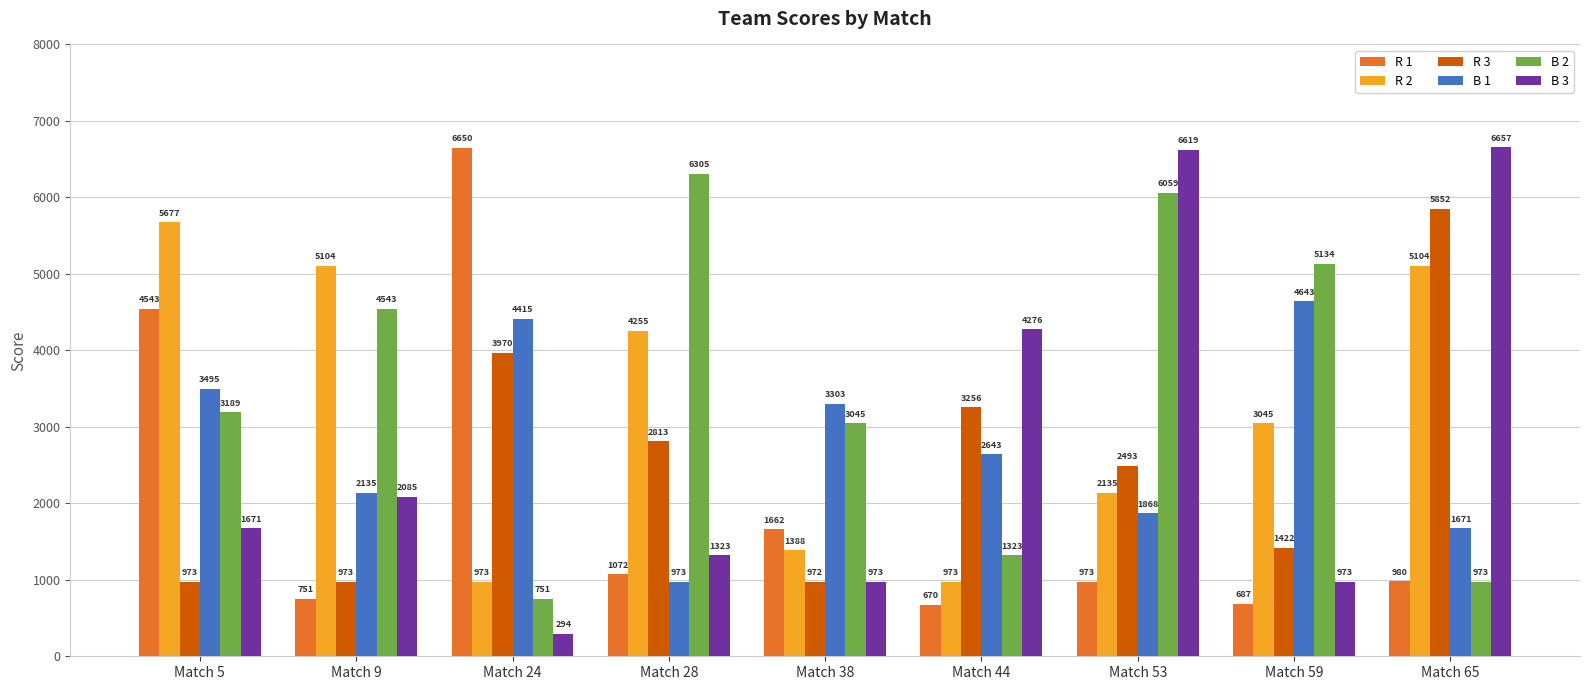

Rank the series by their maximum value, from highest to lowest.

B 3, R 1, B 2, R 3, R 2, B 1